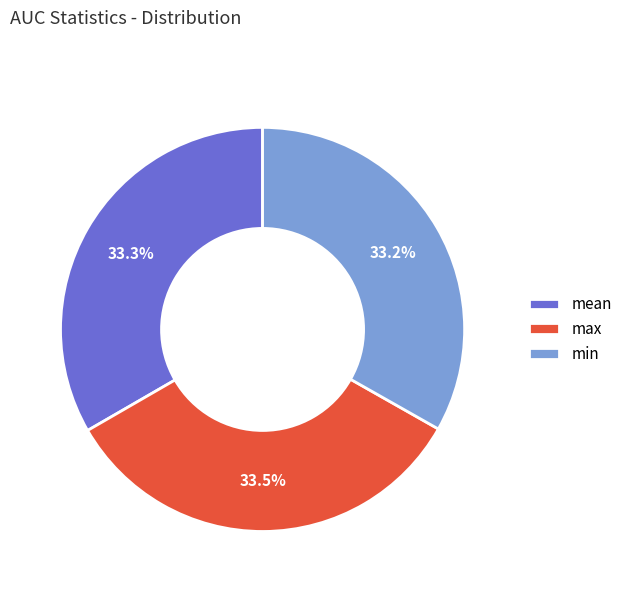

How many segments does this pie chart have?

3